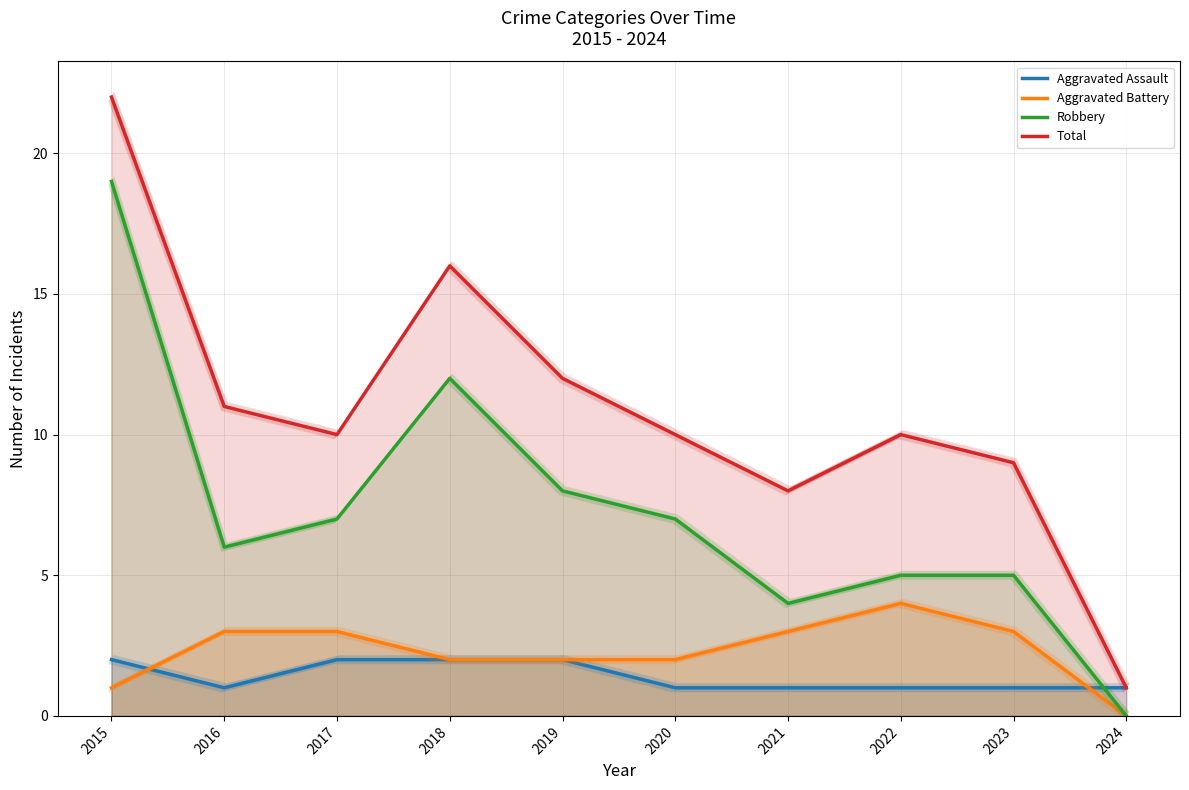

What is the highest value of the Aggravated Assault series?

2